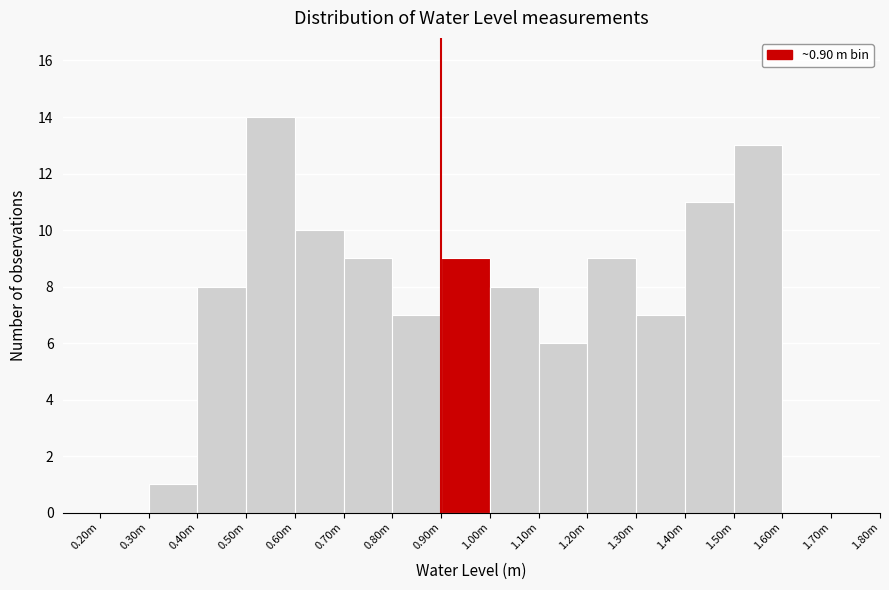

Reading right to left, list all the values displayed in this chart.

1.70m=0	1.60m=13	1.50m=11	1.40m=7	1.30m=9	1.20m=6	1.10m=8	1.00m=9	0.90m=7	0.80m=9	0.70m=10	0.60m=14	0.50m=8	0.40m=1	0.20m=0